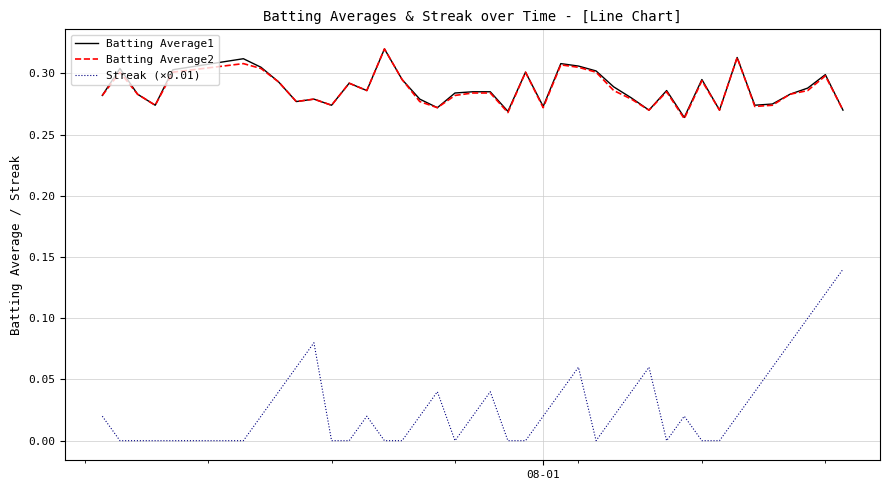

Which series has the largest range (max minus min)?

Streak (×0.01)